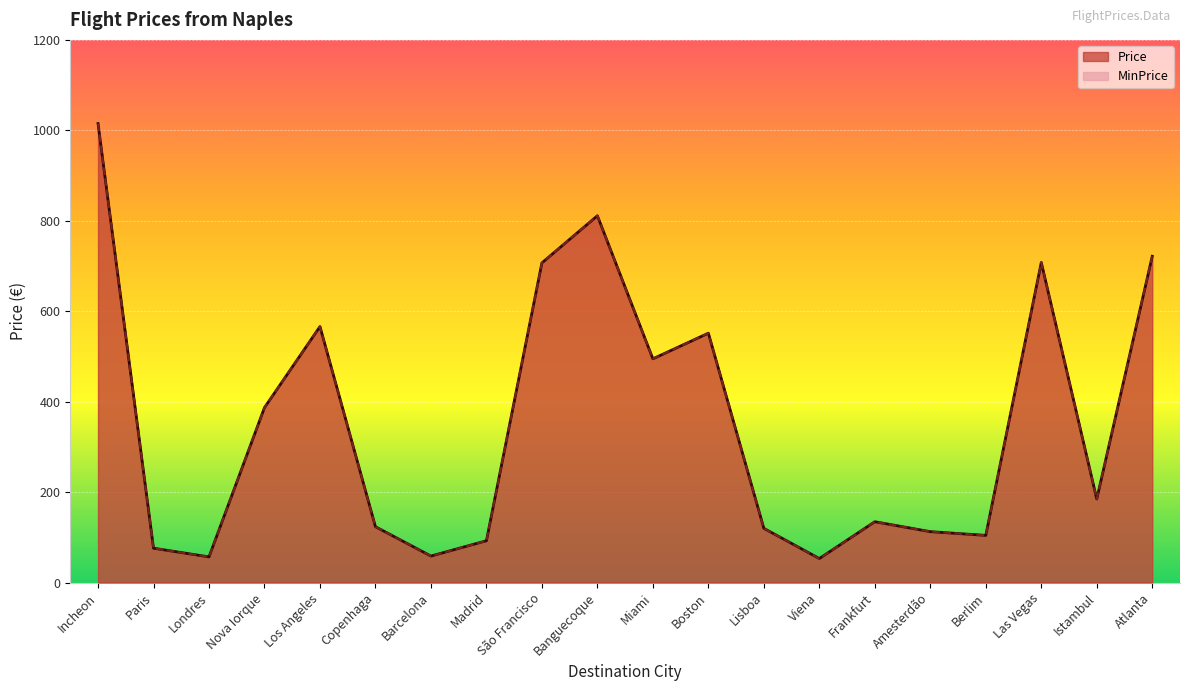

At which category does MinPrice reach its first local peak?

Los Angeles